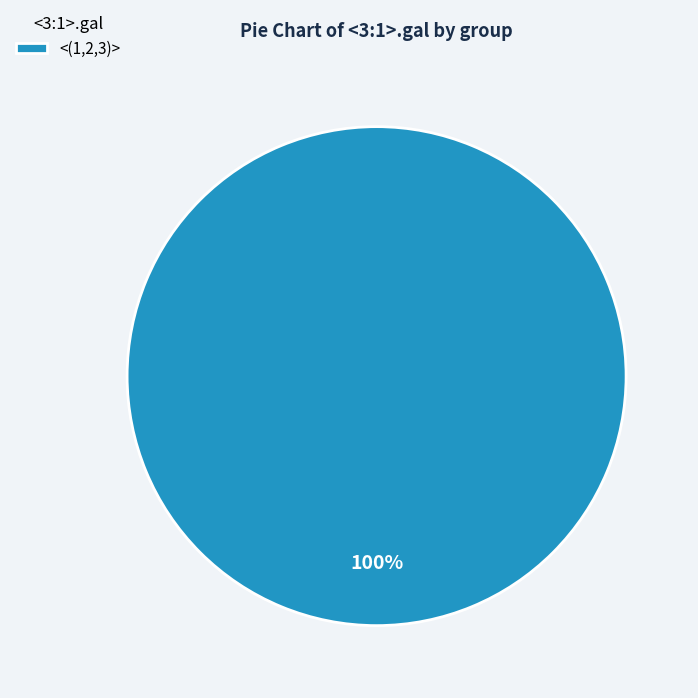

To the nearest percent, what portion does <(1,2,3)> represent?

100%